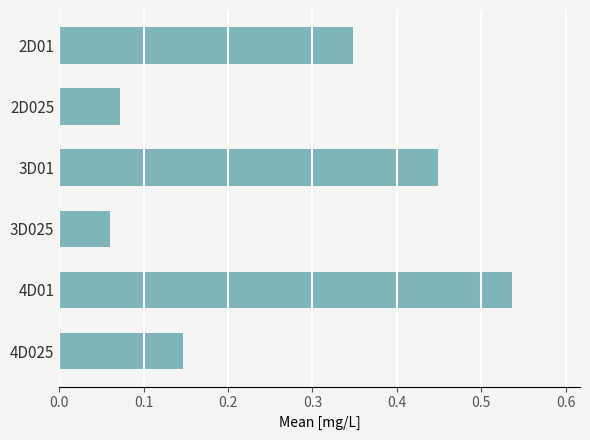

At which category does the chart reach its peak across all series?

4D01